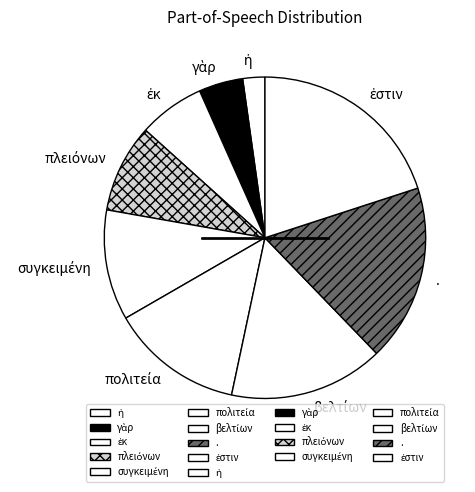

Is there any slice that represents more than half of the pie?

No